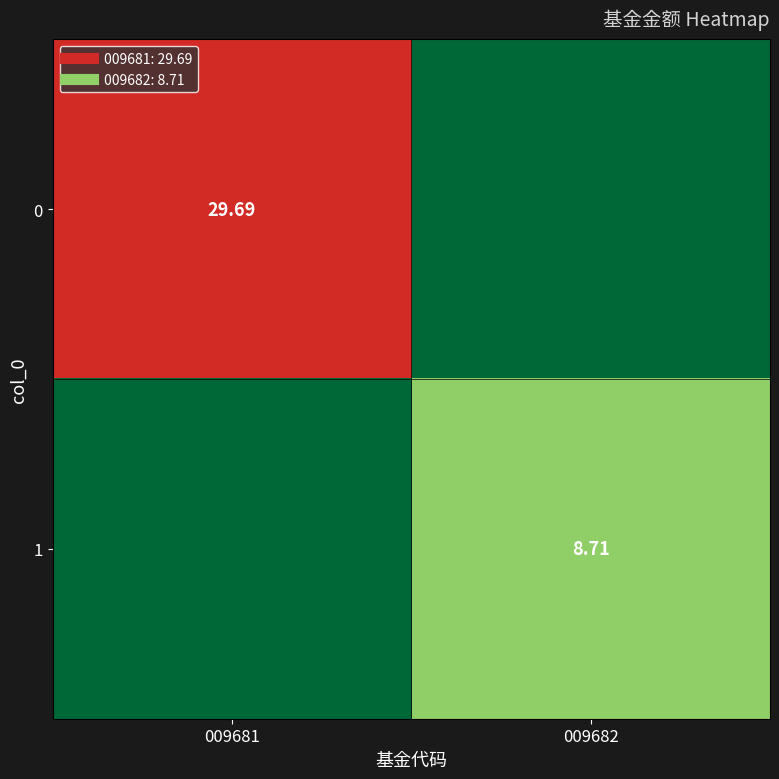

Rank the categories by 0 value from highest to lowest.

009681, 009682